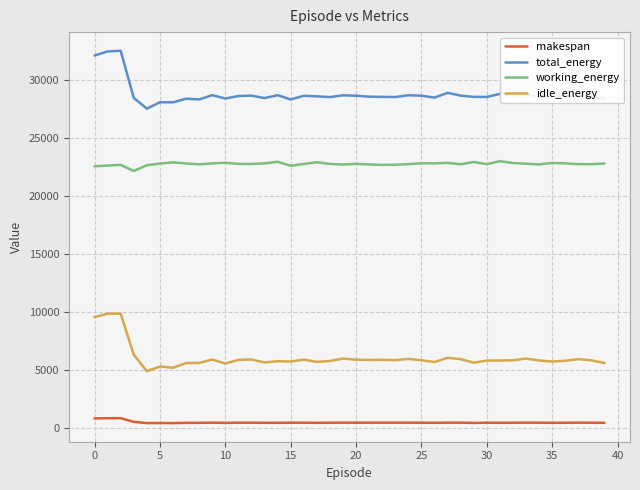

What is the lowest value of the idle_energy series?

4889.7